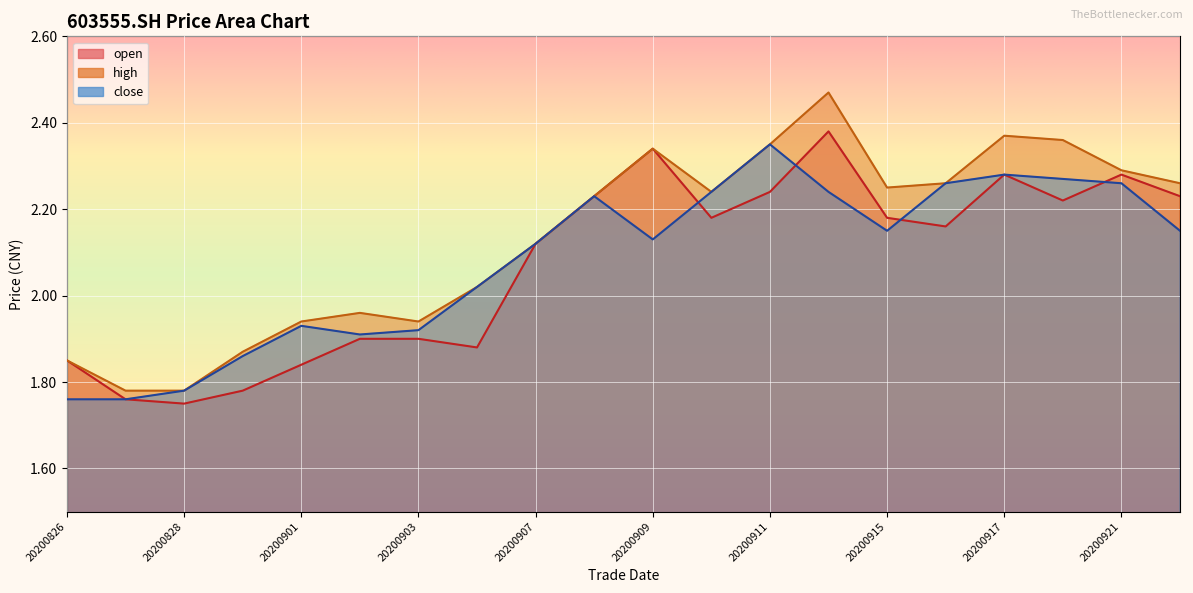

Which series changed the most between 20200827 and 20200911?

close